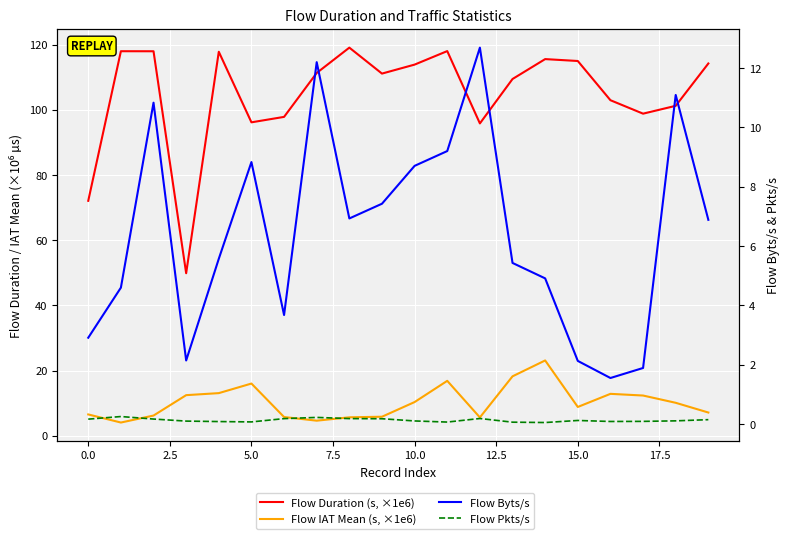

How many series are shown in this chart?

4